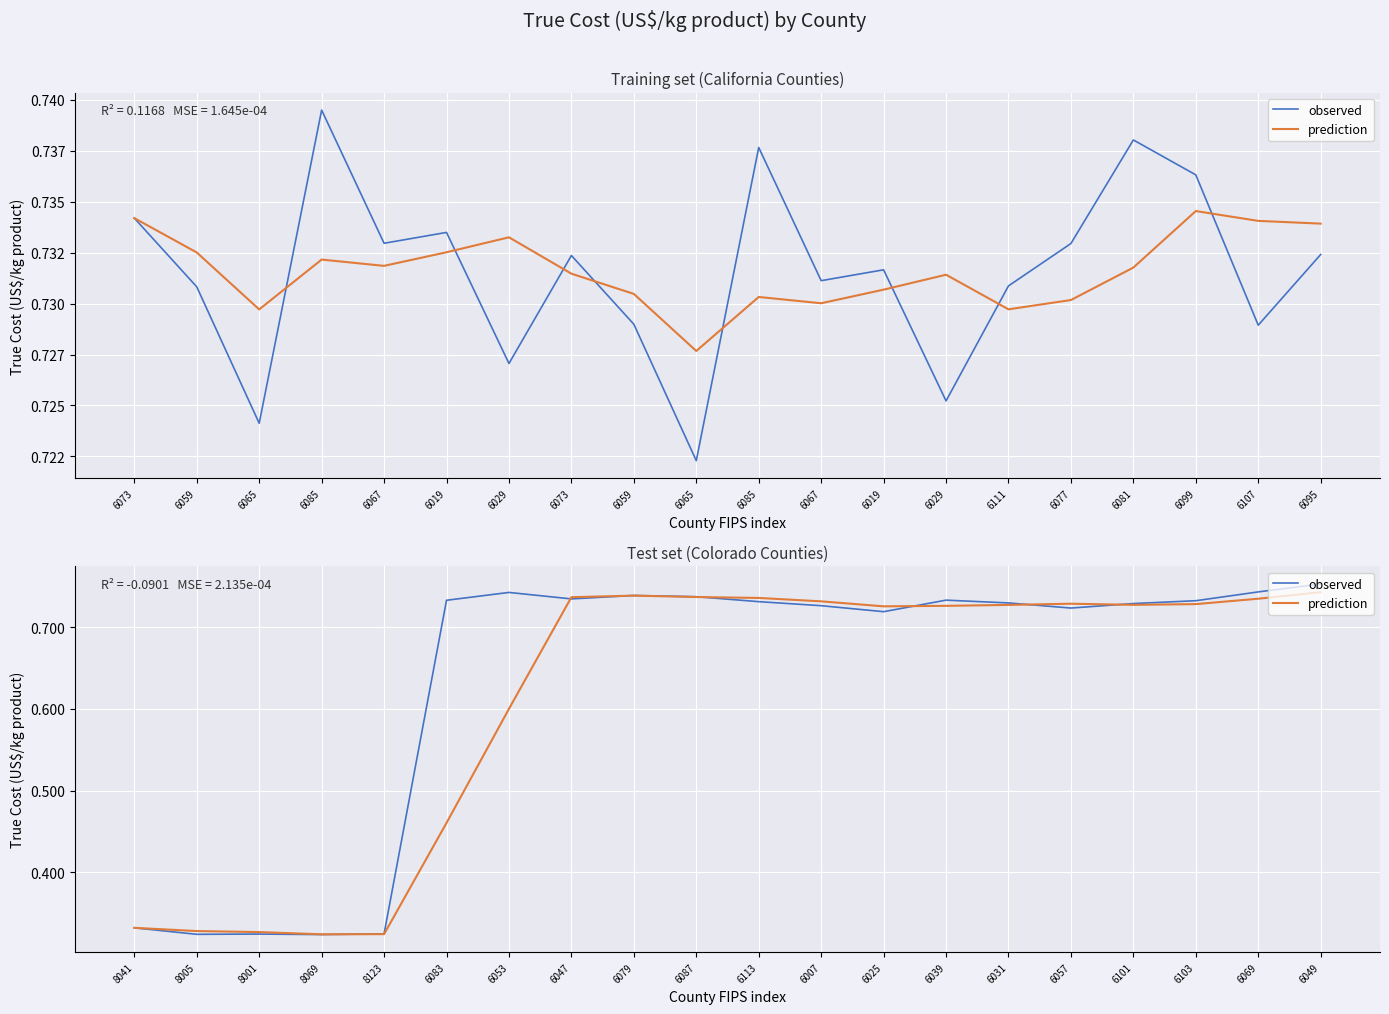

How many lines are shown in the chart?

2